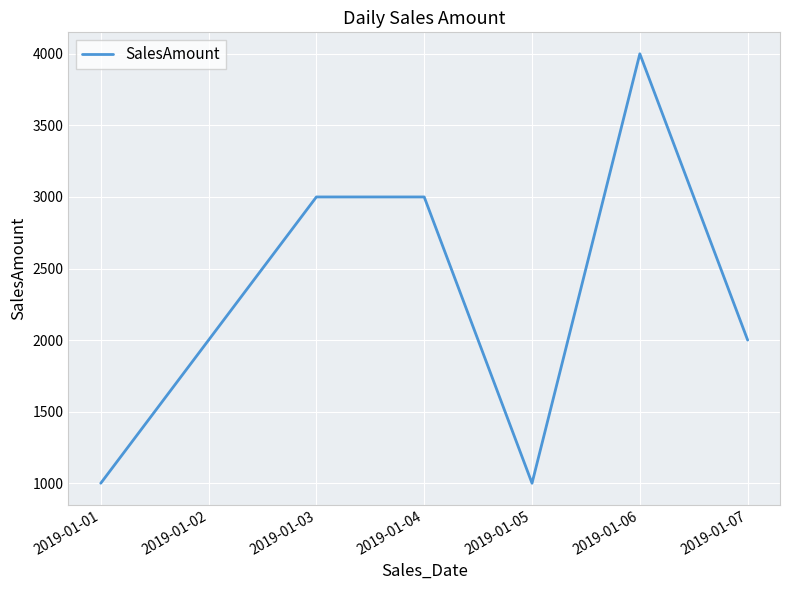

Approximately how many times larger is the value at 2019-01-02 compared to 2019-01-05?

2.0